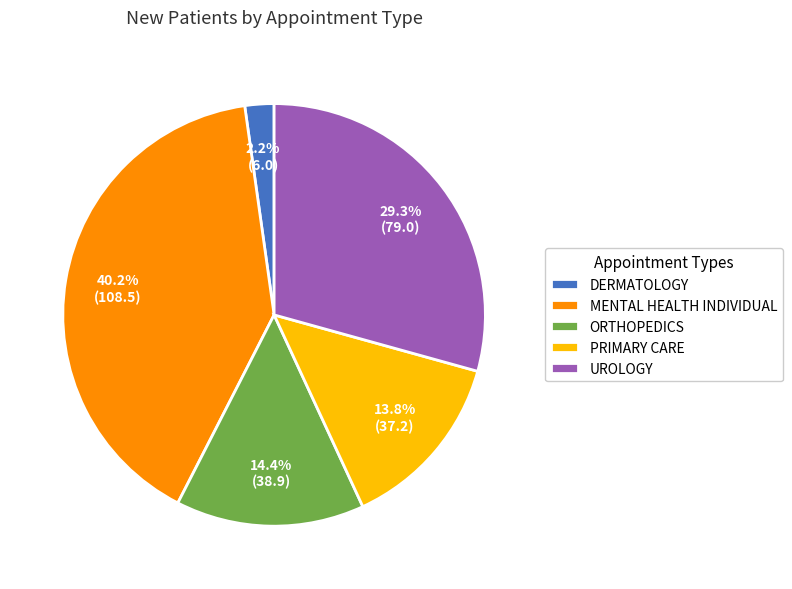

Rank the categories by value from highest to lowest.

MENTAL HEALTH INDIVIDUAL, UROLOGY, ORTHOPEDICS, PRIMARY CARE, DERMATOLOGY